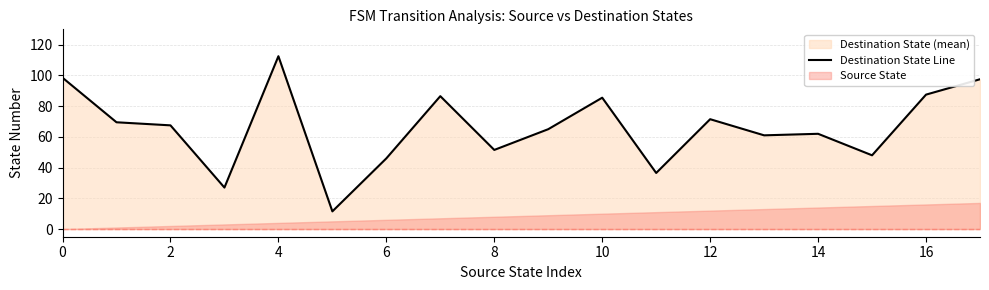

The value at 14 is 110.9. True or false?

False